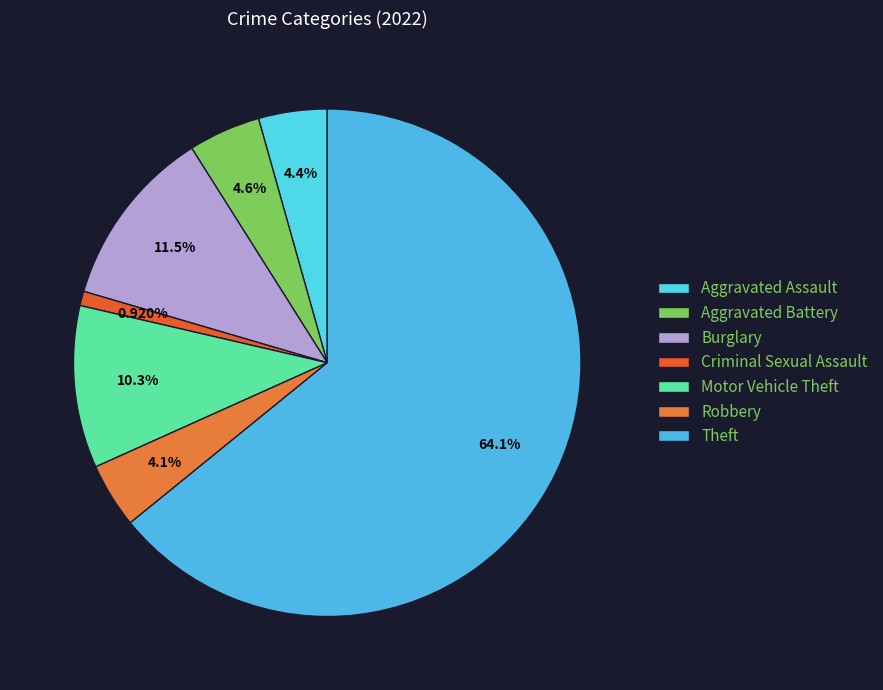

Count the number of slices in the pie.

7